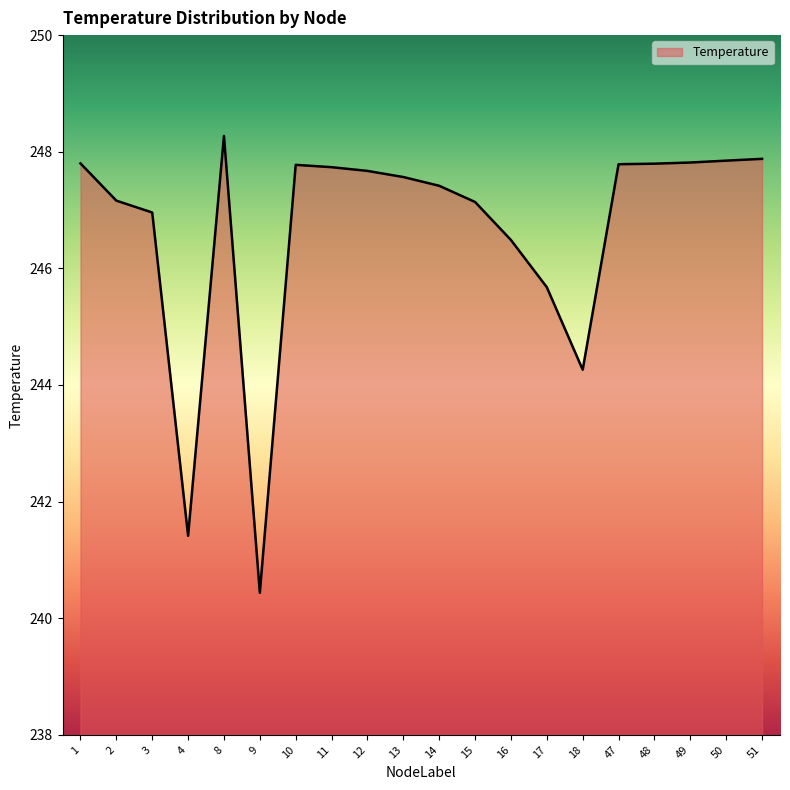

The chart shows a value of 417.4 at 10. True or false?

False